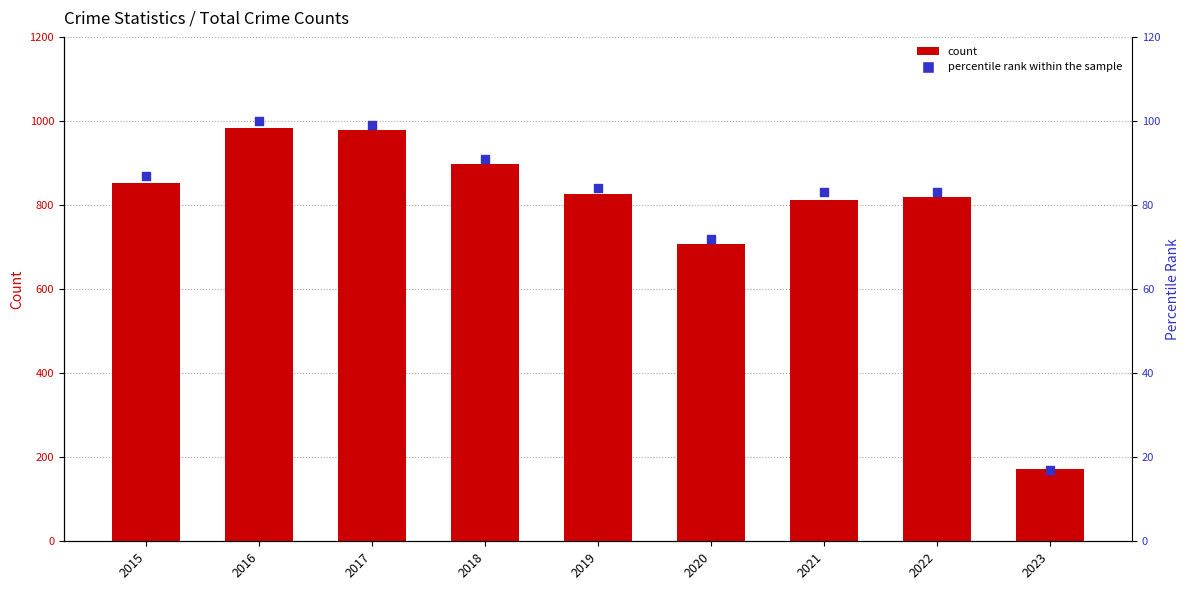

Which series contains the lowest Y value?

percentile rank within the sample